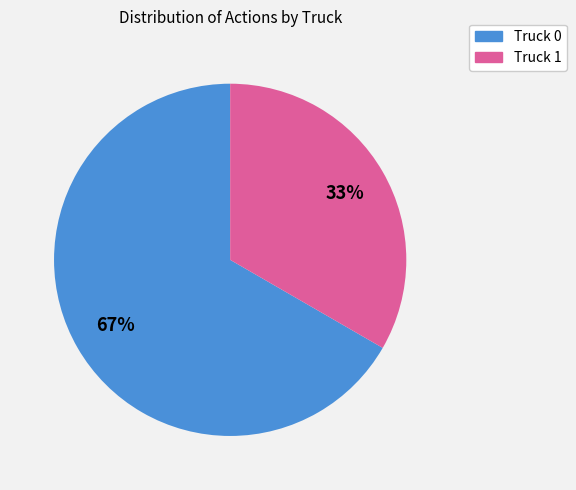

True or false: Truck 0 accounts for 67% of the total.

True